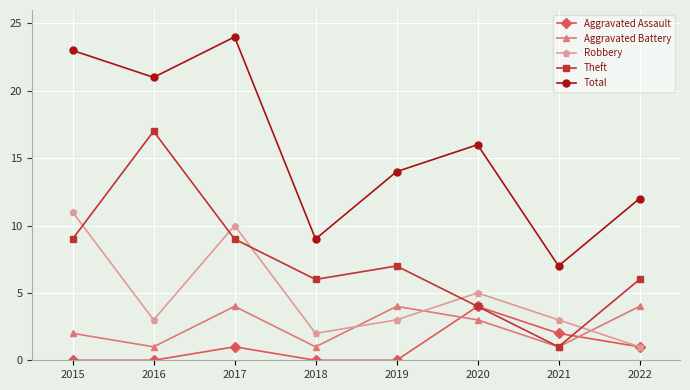

Does the chart display data point markers on the line(s)?

Yes